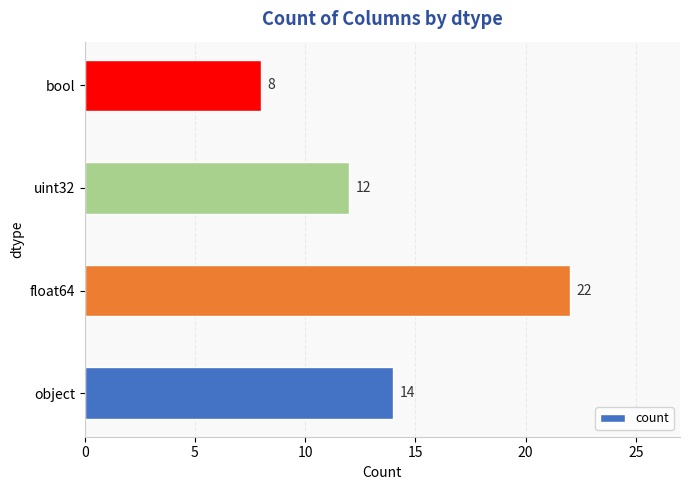

Reading top to bottom, transcribe all the data shown in this chart.

8	12	22	14